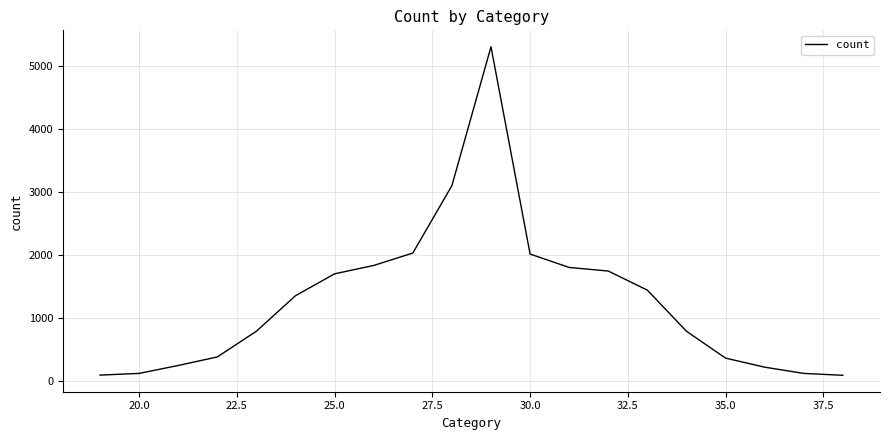

What is the greatest value displayed?

5311